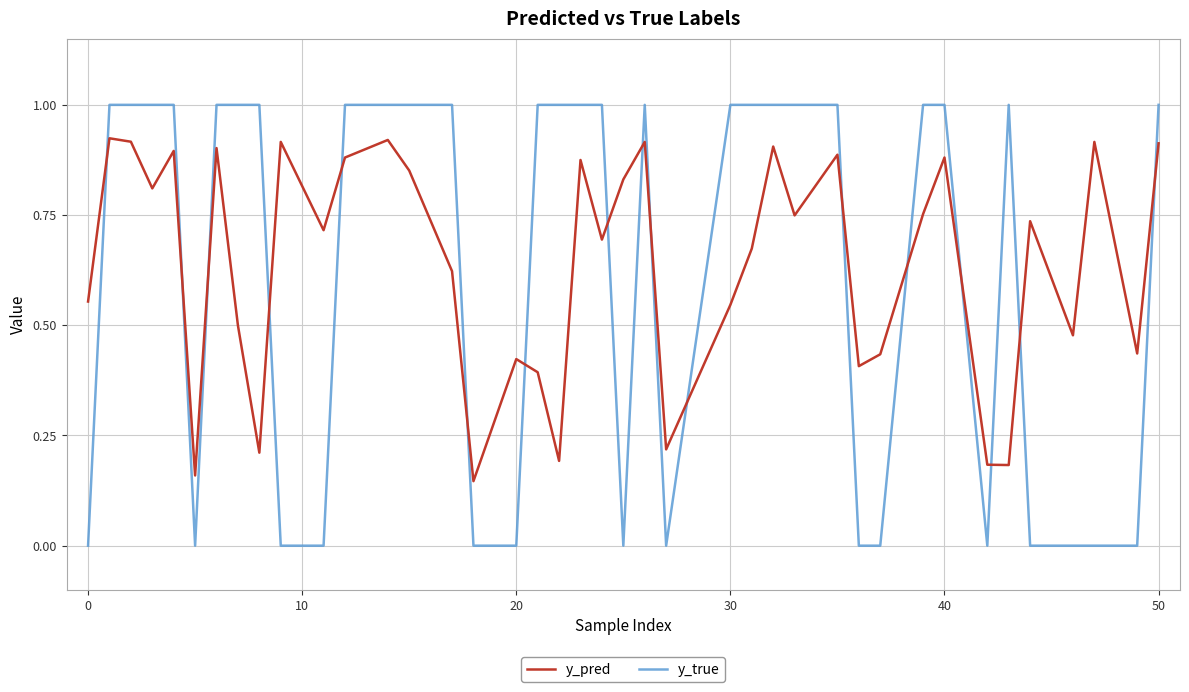

True or false: y_pred and y_true intersect in this chart.

True